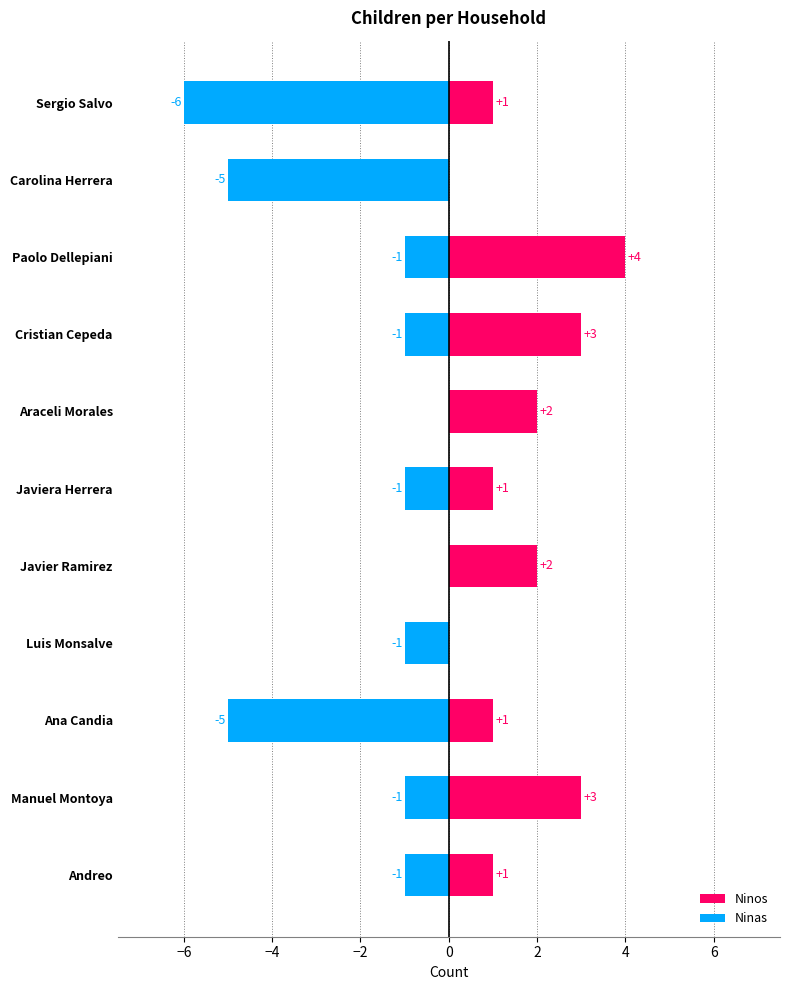

How many values in the Ninas series exceed -1?

2